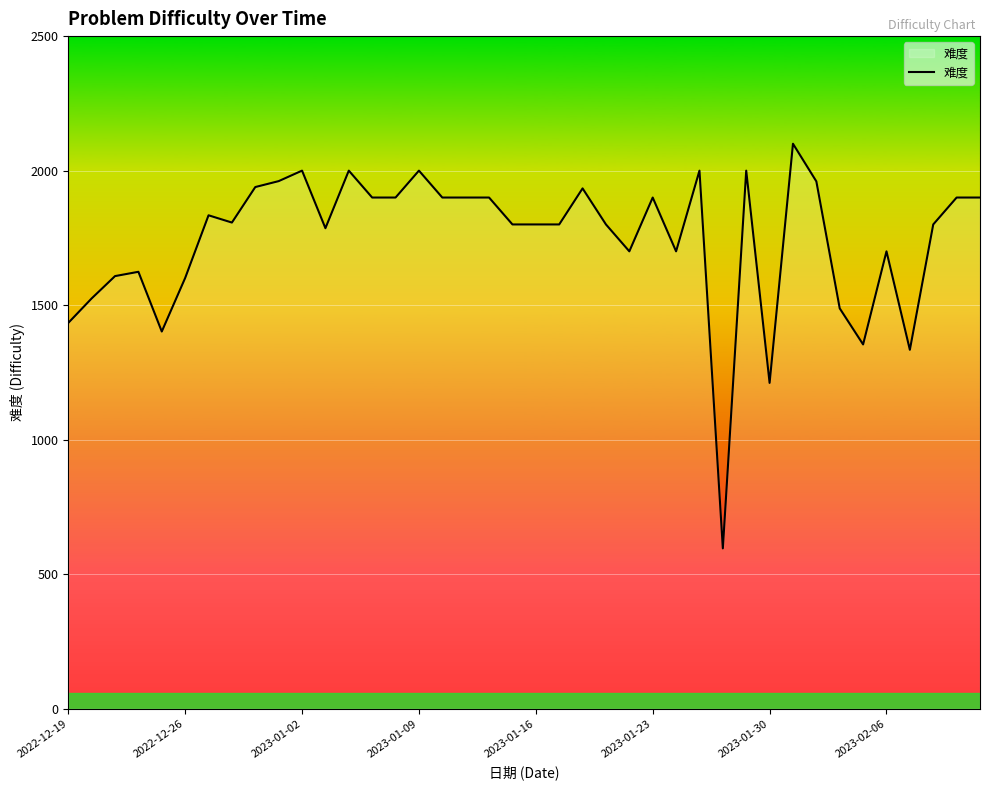

What is the smallest value displayed?

596